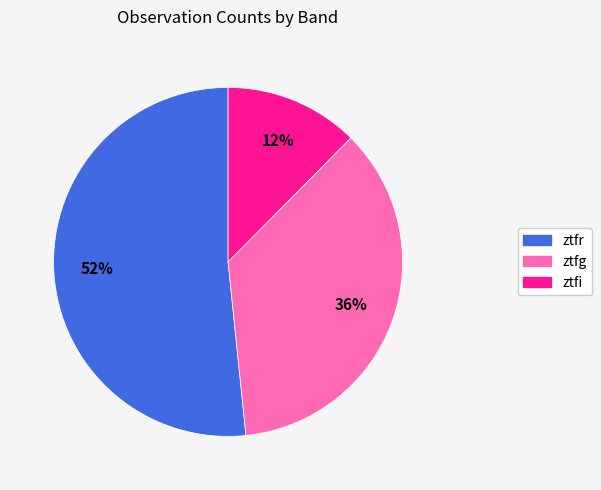

Rank the categories by value from highest to lowest.

ztfr, ztfg, ztfi